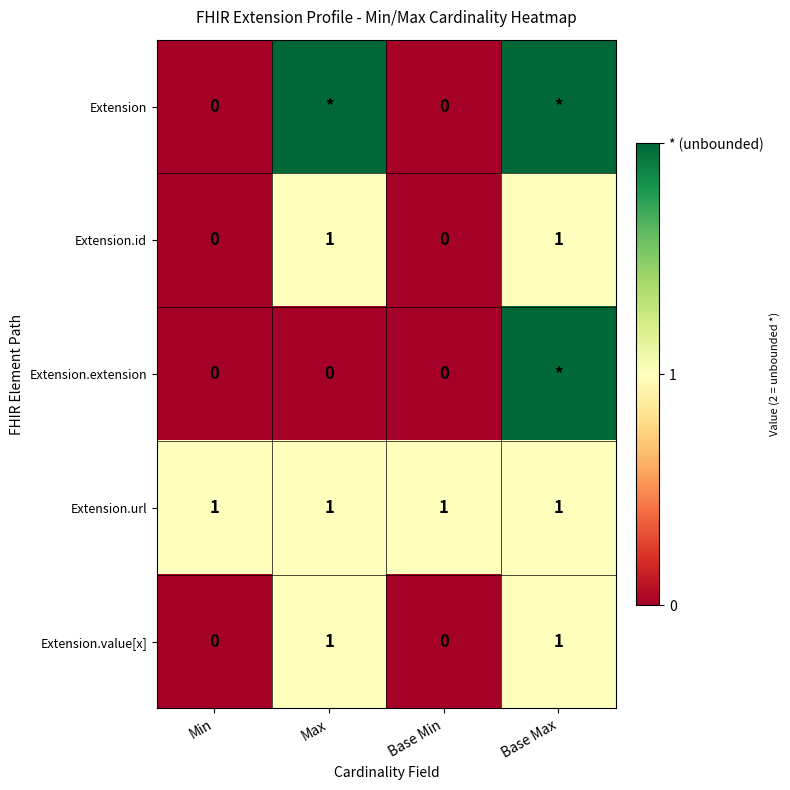

What is the sum of all Extension.url values?

4